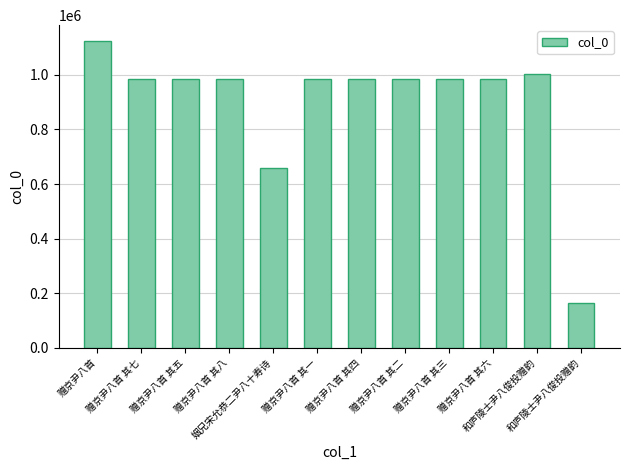

Does the chart contain any negative values?

No